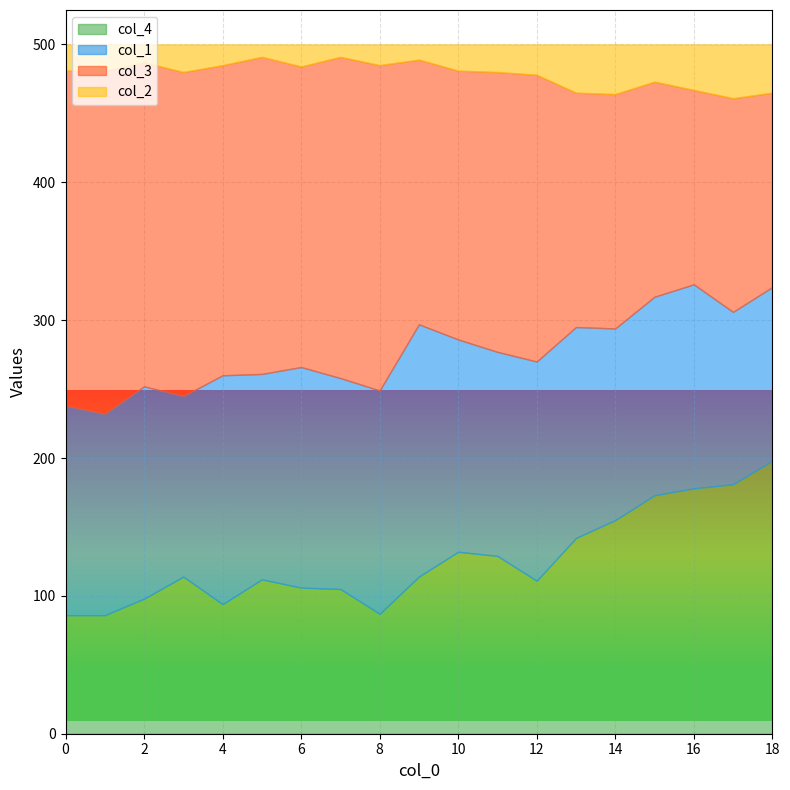

How many interior local valleys does the col_2 series have?

5